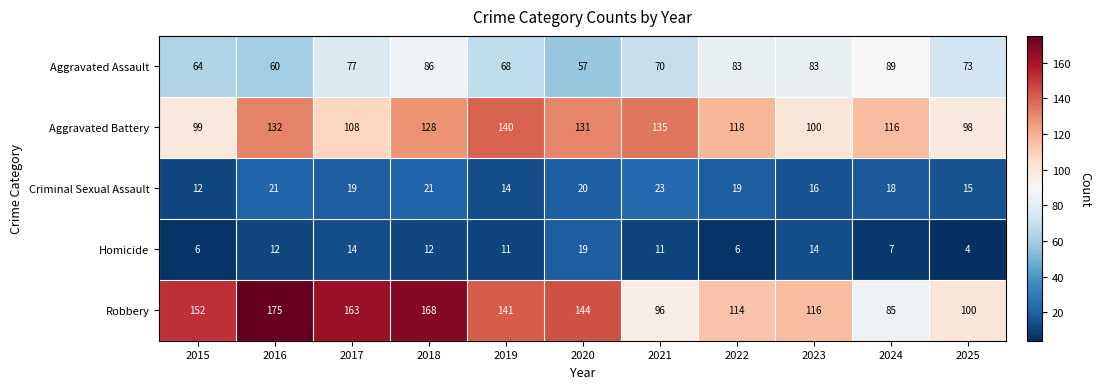

True or false: Criminal Sexual Assault has a value of 31 at 2016.

False